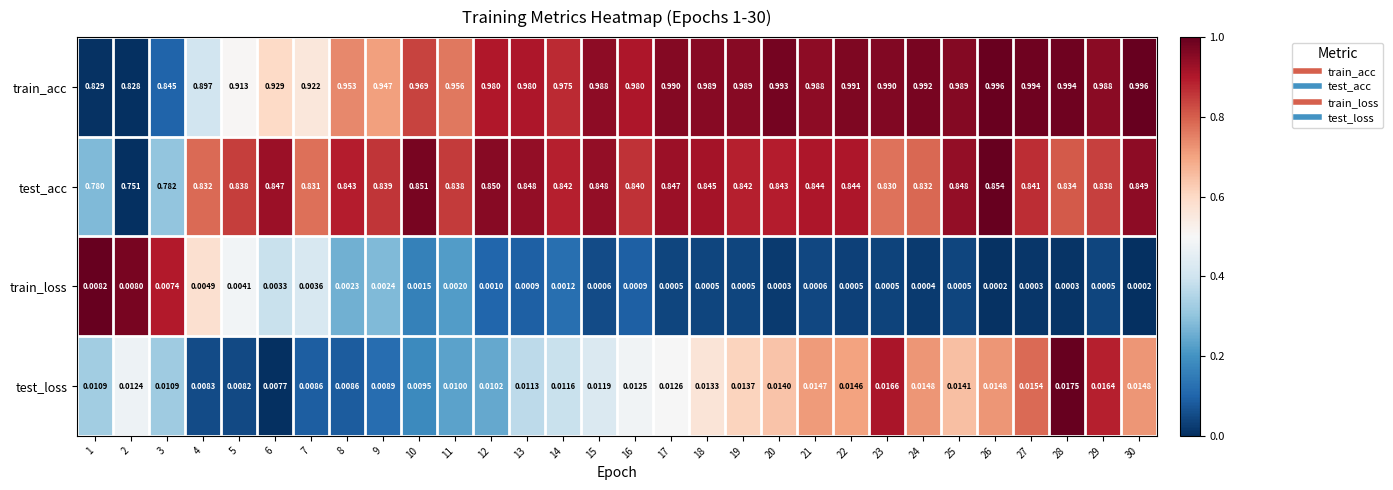

Which series has the largest range (max minus min)?

train_acc